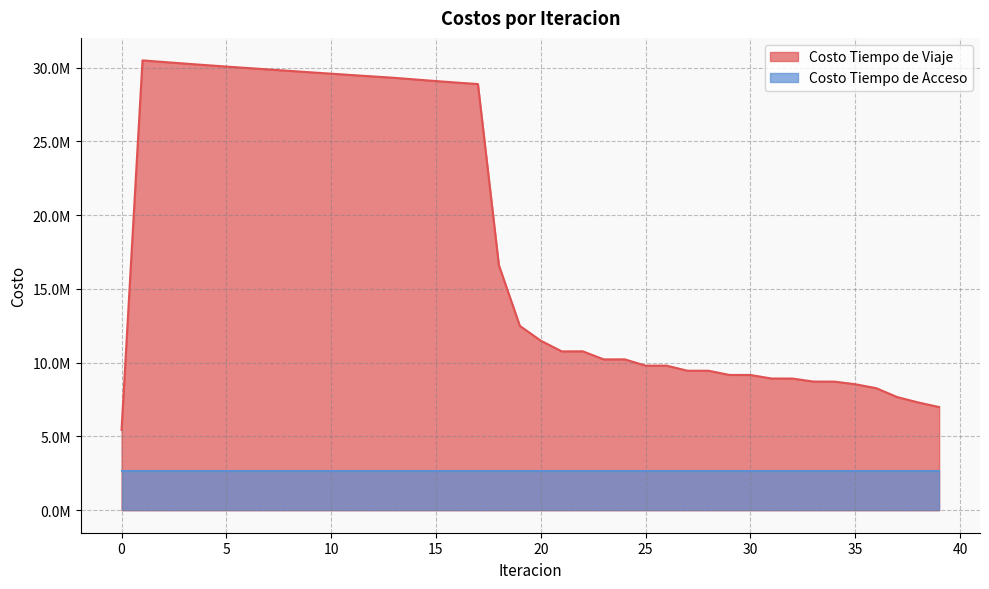

Approximately how many times larger is the value at 33 compared to 35?

1.0